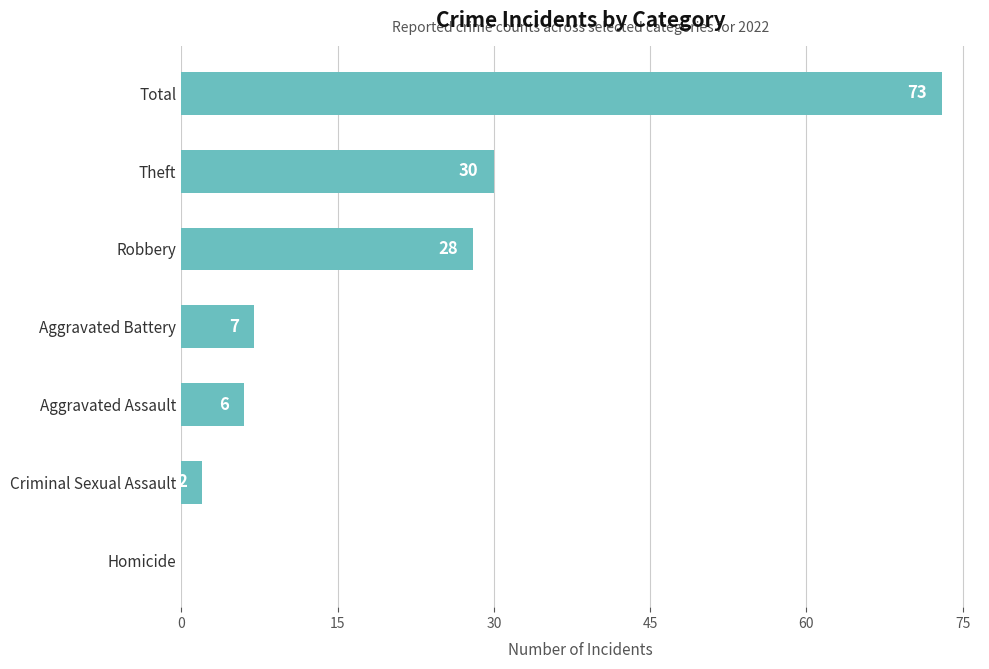

Which label corresponds to the largest value in the chart?

Total